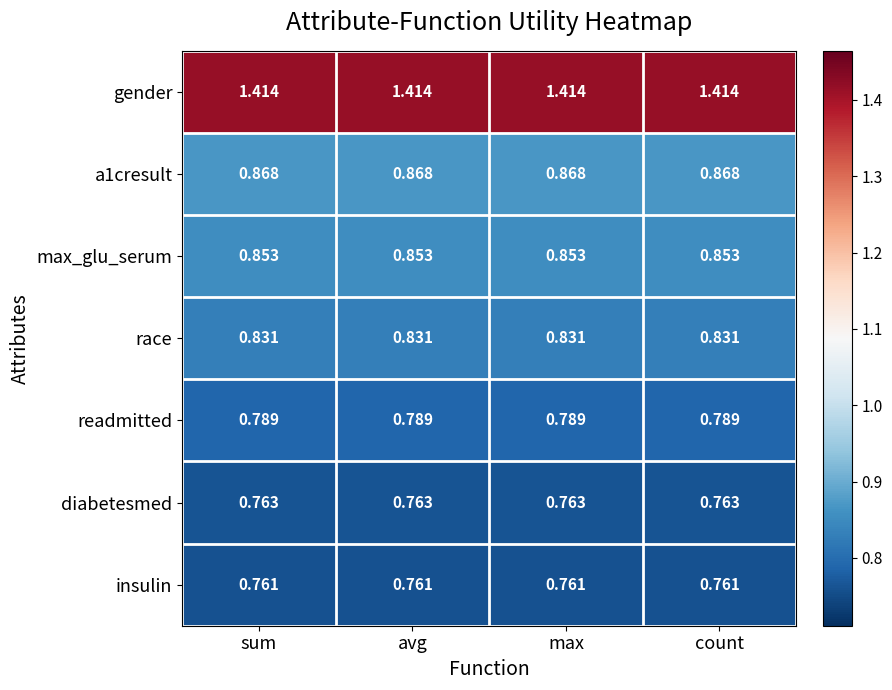

Which series has the largest total across all categories?

gender